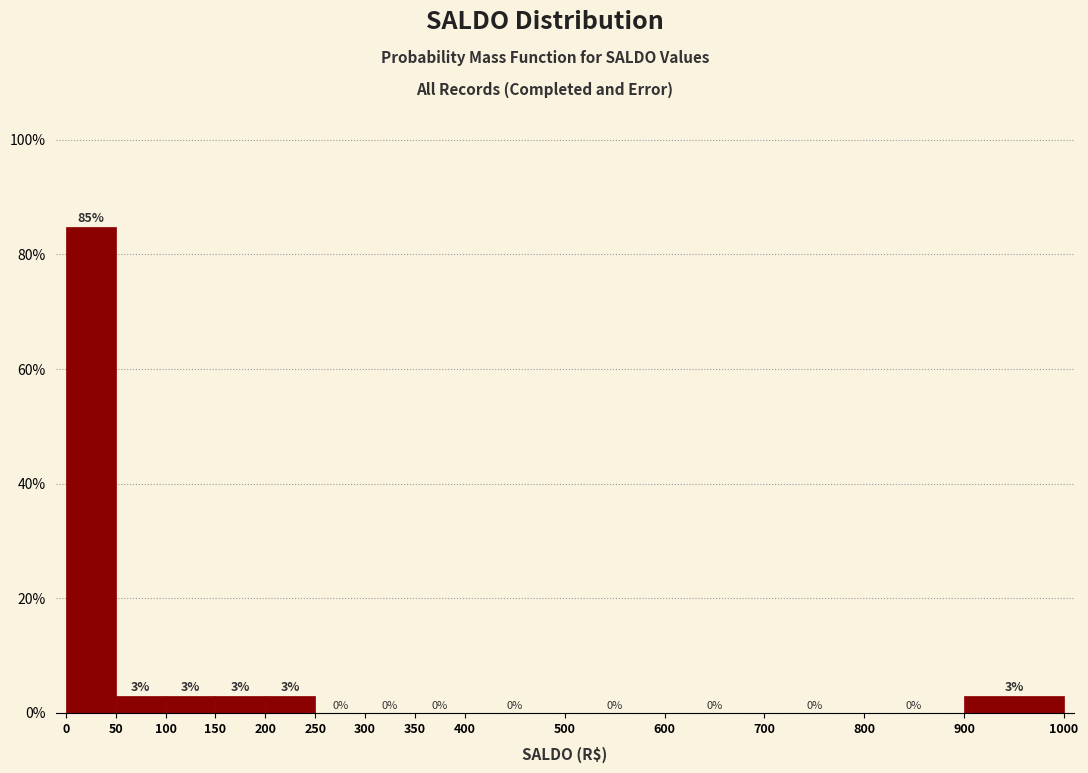

Reading left to right, list every bar in this chart as the range it spans on the x-axis followed by its height.

0 to 50: 85
50 to 100: 3
100 to 150: 3
150 to 200: 3
200 to 250: 3
250 to 300: 0
300 to 350: 0
350 to 400: 0
400 to 500: 0
500 to 600: 0
600 to 700: 0
700 to 800: 0
800 to 900: 0
900 to 1000: 3